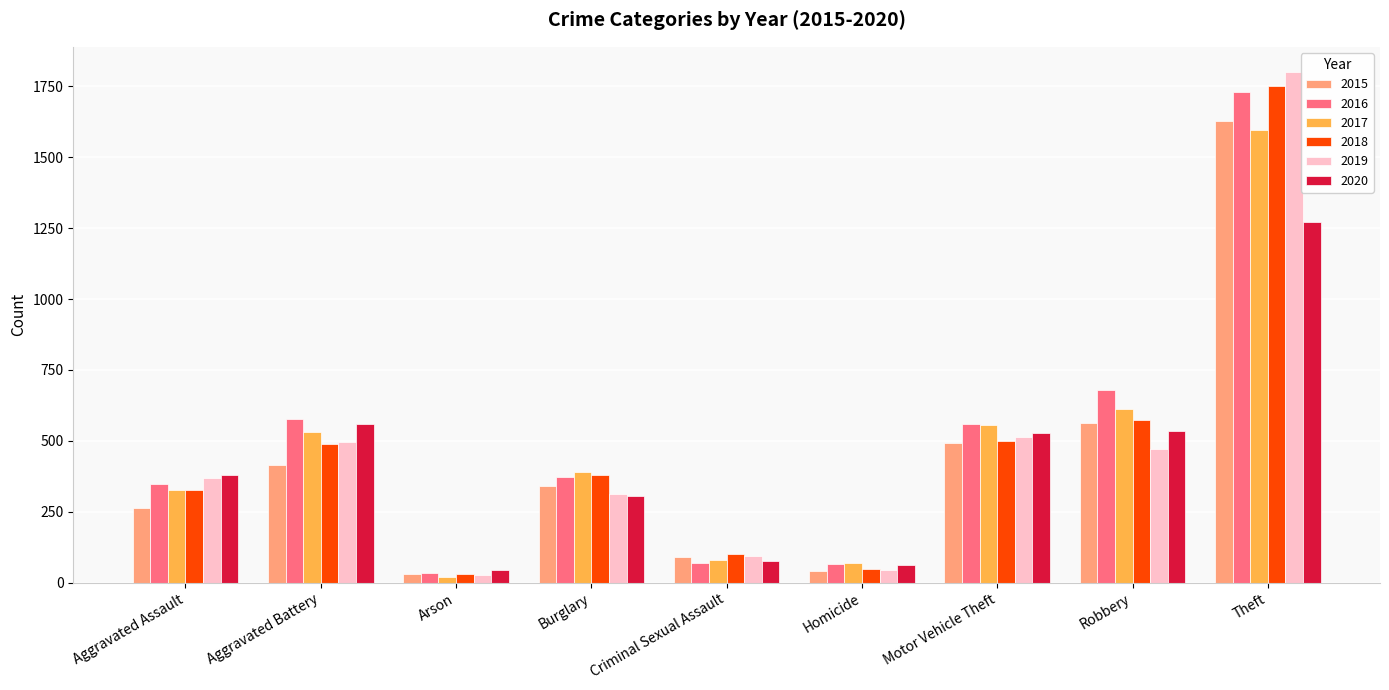

What is the minimum value shown in the chart?

20